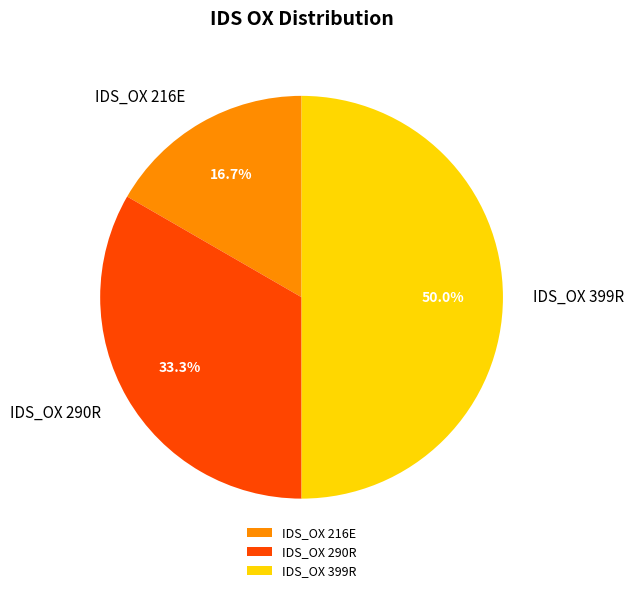

What is the ratio of the value at IDS_OX 399R to the value at IDS_OX 290R?

1.5